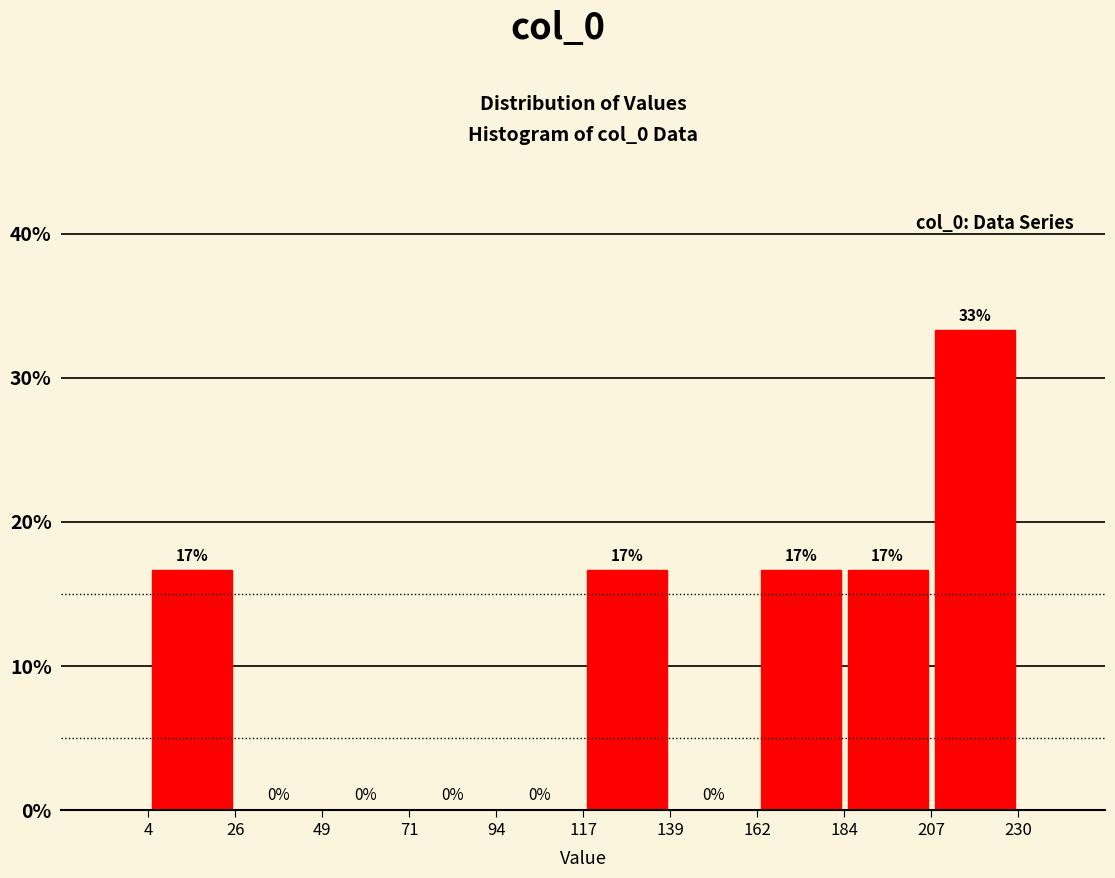

Which range on the x-axis has the tallest bar?

207 to 230